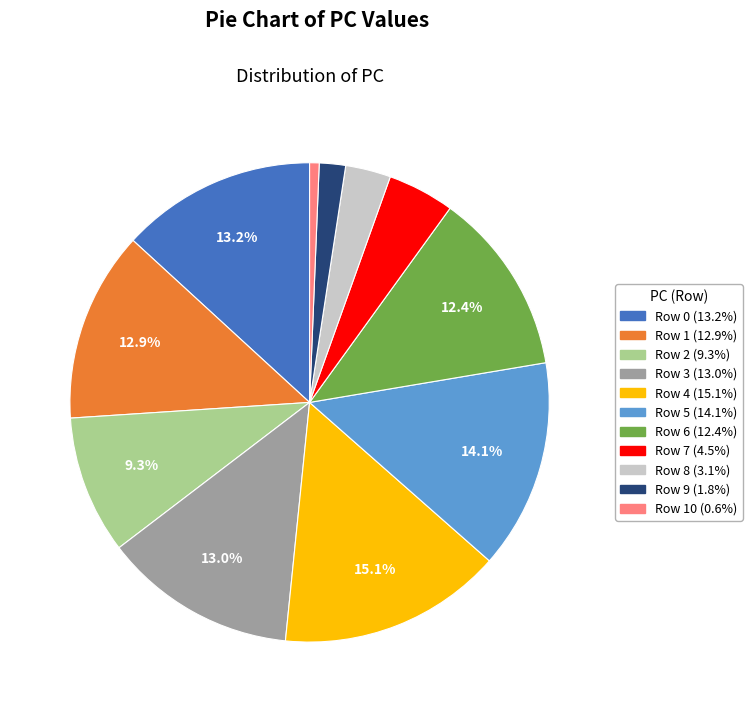

To the nearest percent, what is the average slice percentage?

9%